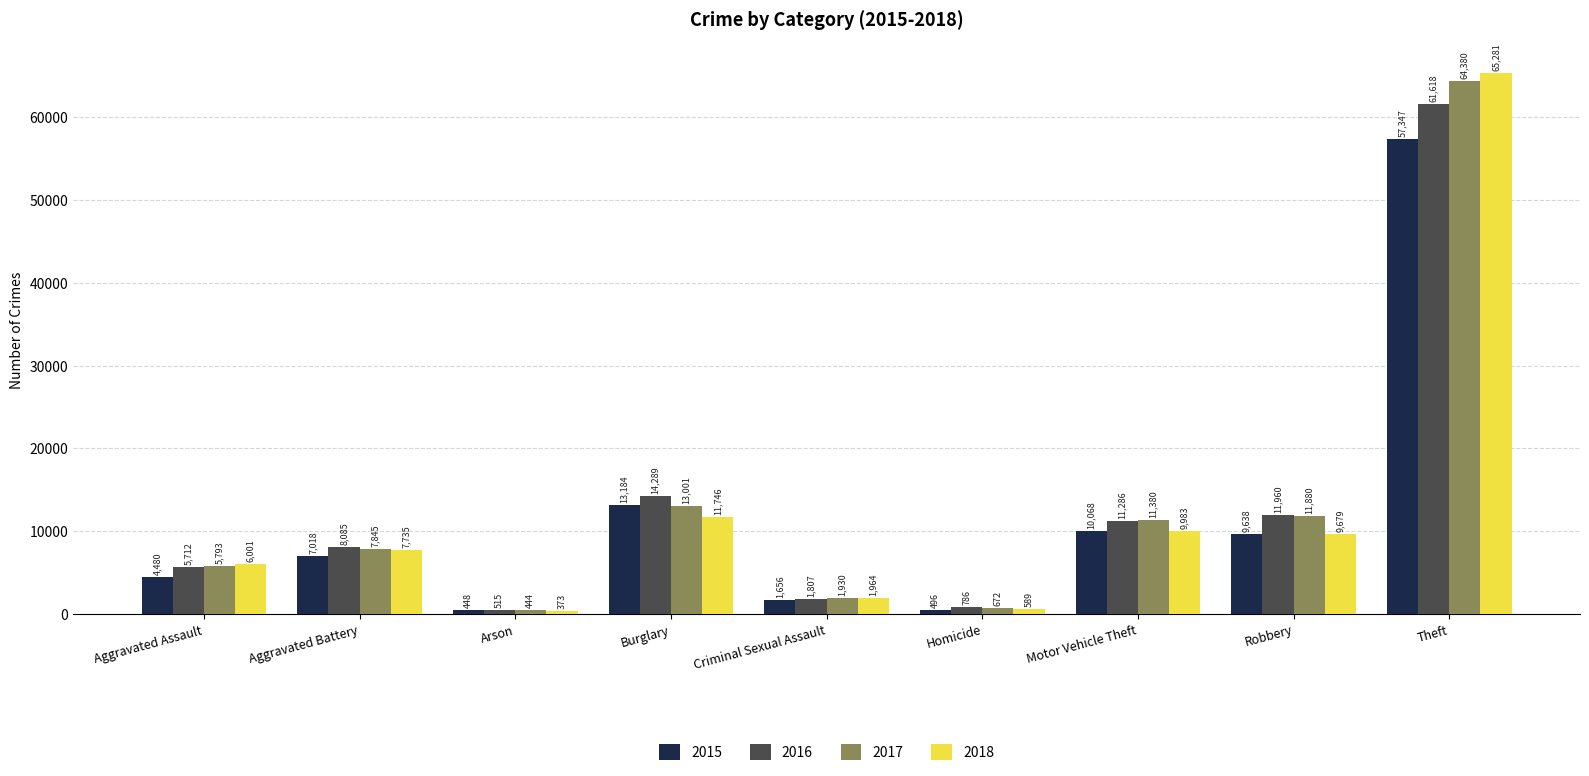

How many groups of bars are there?

9